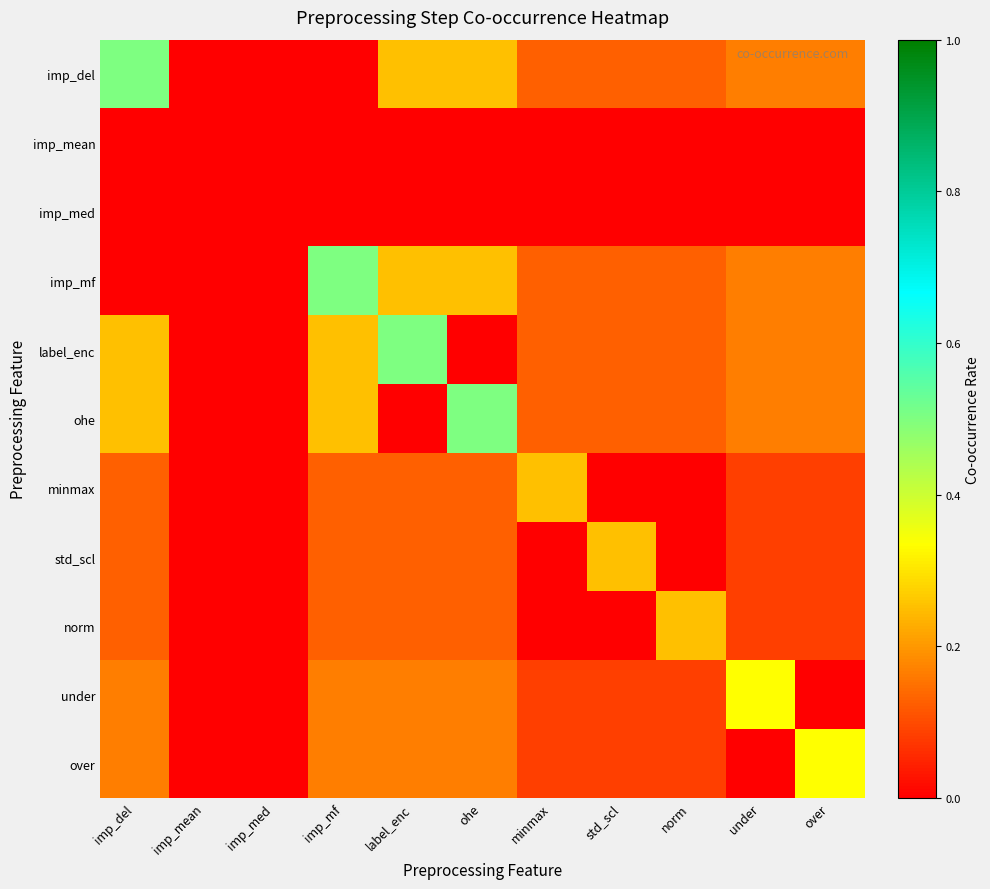

Which series has the largest total across all categories?

imp_del